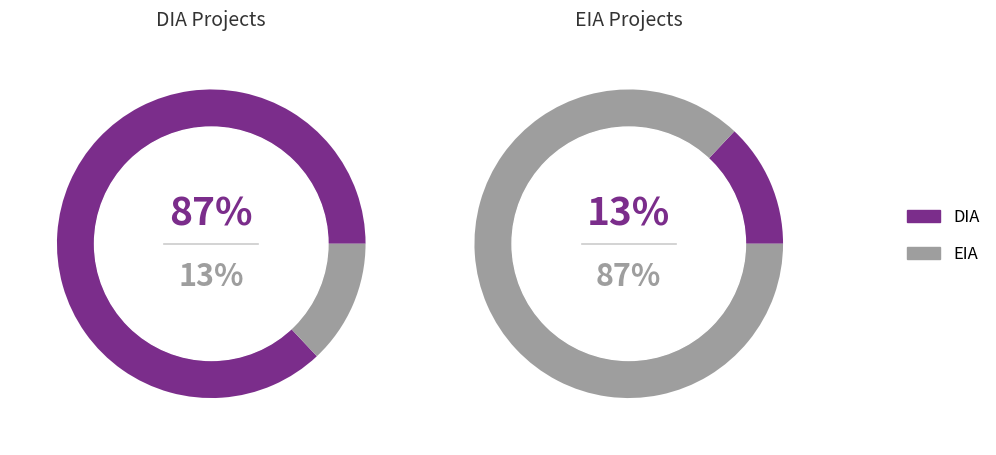

What is the smallest slice in the pie chart?

EIA